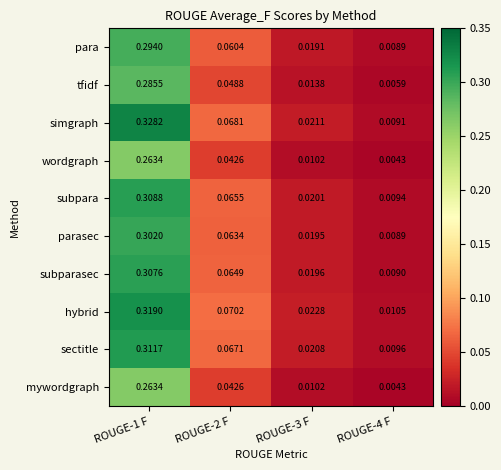

Which series has the widest spread of values?

simgraph